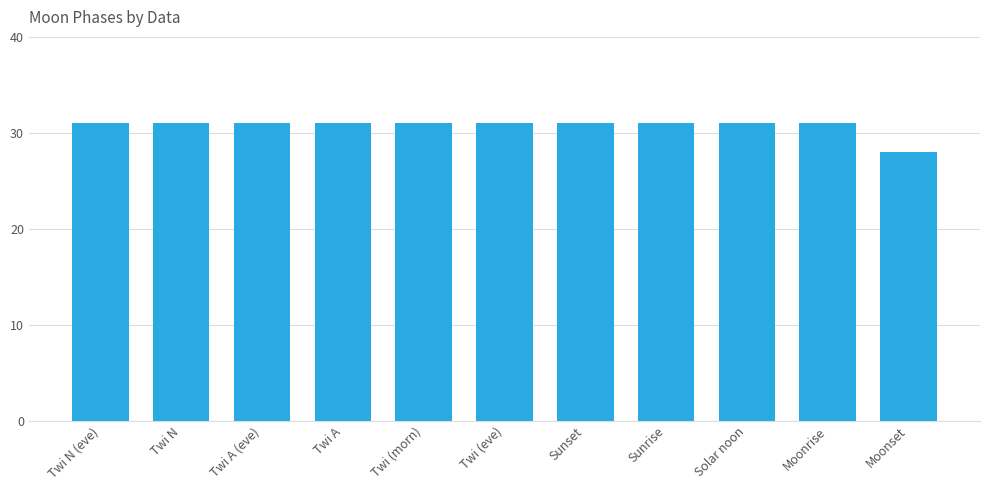

What is the sum of all values?

338